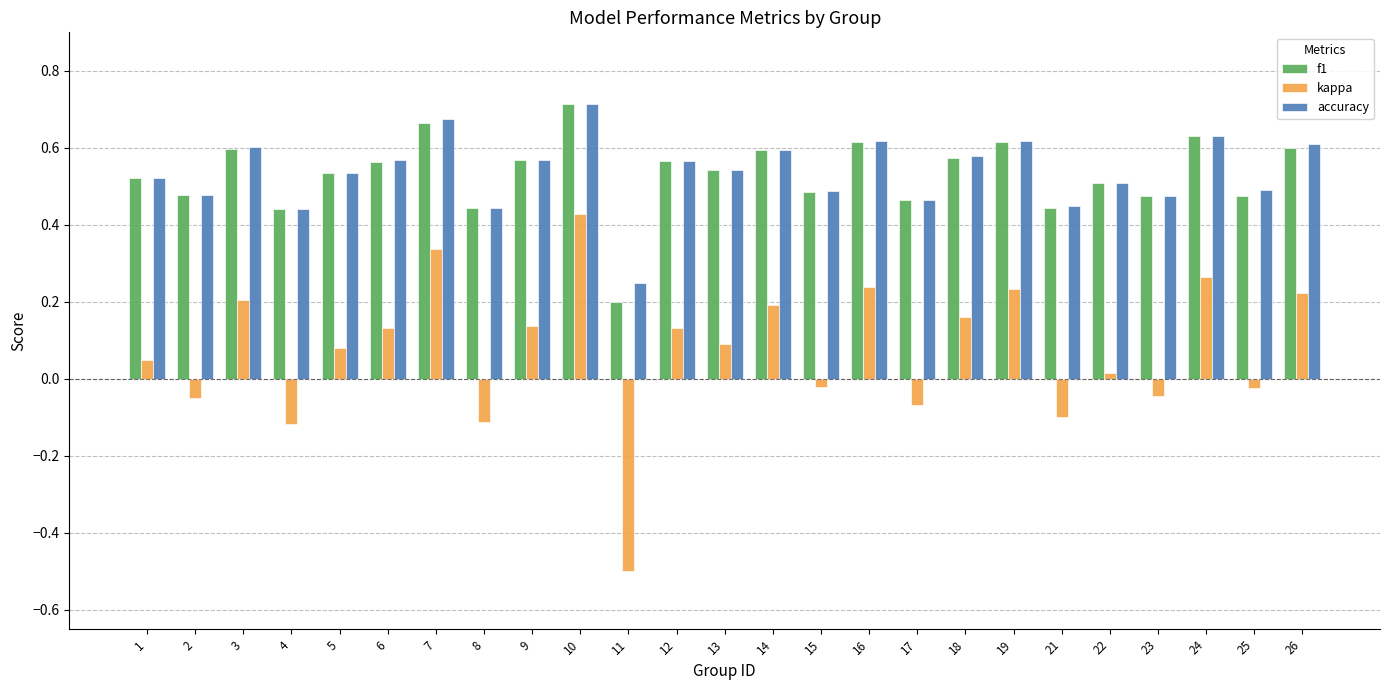

What is the total value across all series at 8?

0.8